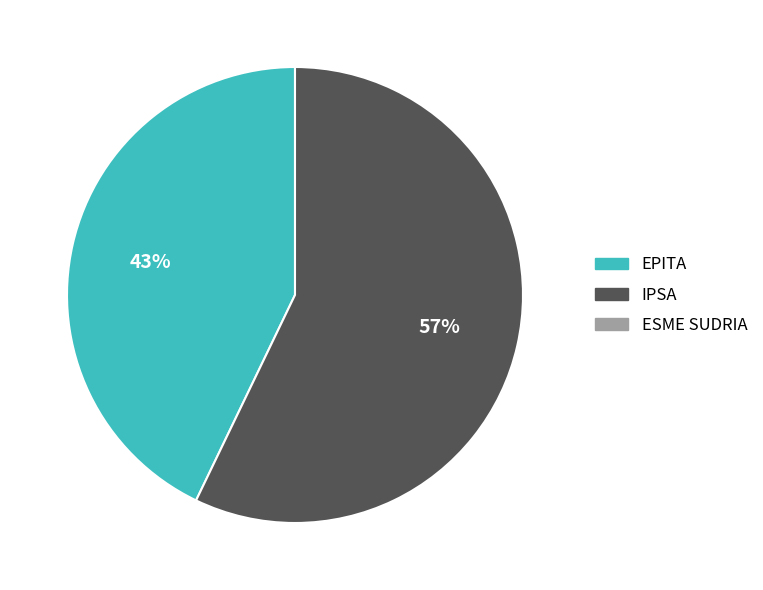

Is there any slice that represents more than half of the pie?

Yes